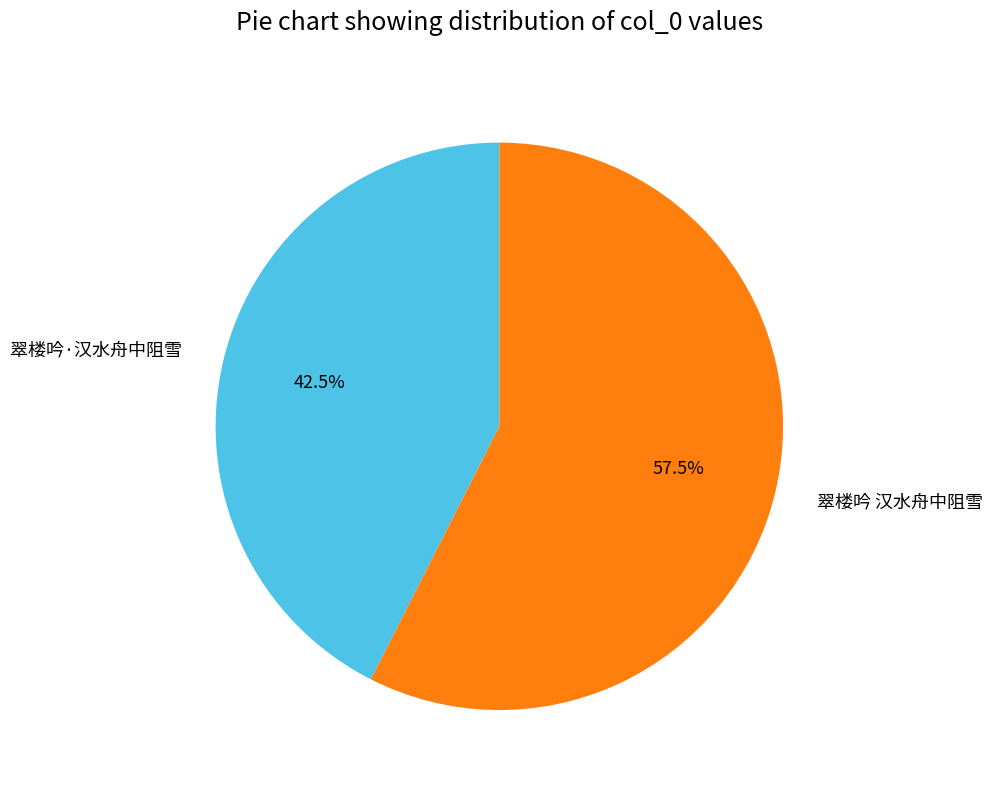

To the nearest percent, what is the average slice percentage?

50%